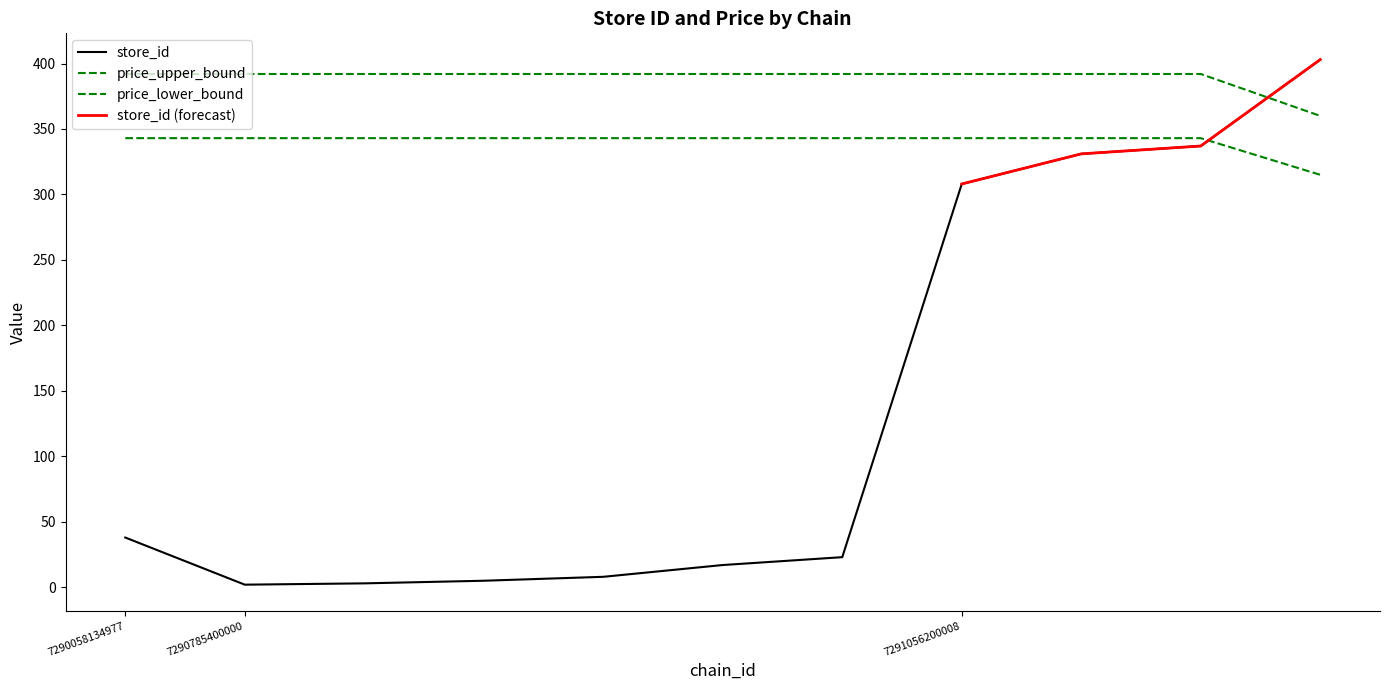

At which category is the sum across all series the highest?

7291056200008